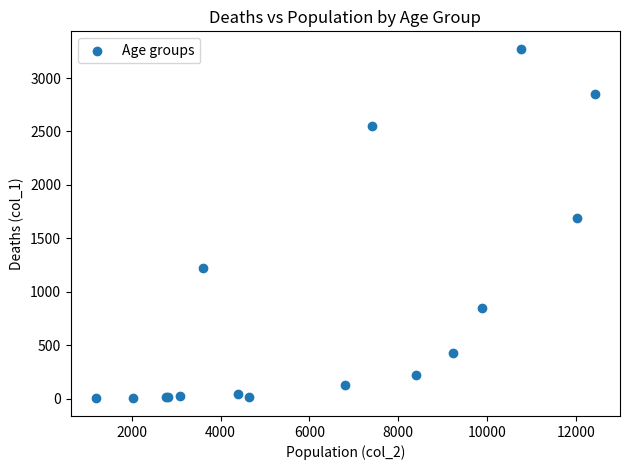

What Y value in the scatter plot is closest to 1638?

1690